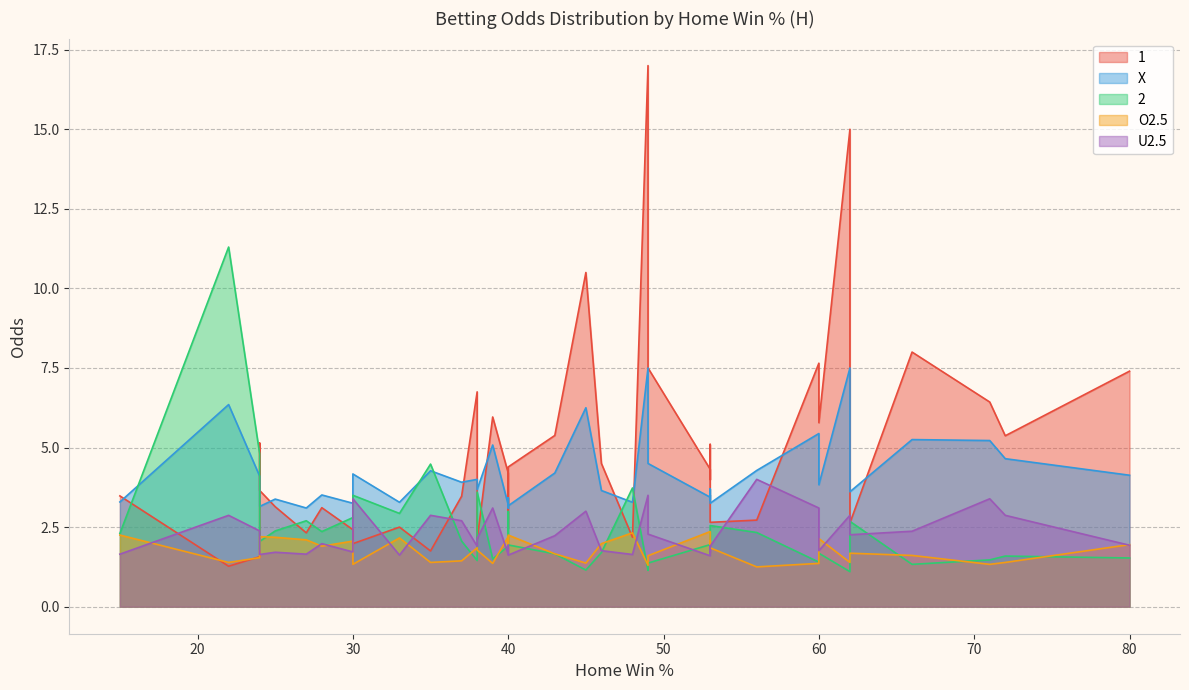

Reading left to right, extract all data points from this chart.

1: 40=4.4	43=5.4	62=15.0	27=2.3	40=3.0	25=3.1	33=2.5	45=10.5	28=3.1	40=2.5	53=4.3	24=5.1	66=8.0	62=2.6	15=3.5	80=7.4	24=1.6	53=5.1	38=6.8	40=4.2	24=3.6	49=7.5	30=2.4	53=4.0	53=2.6	60=7.7	22=1.3	30=2.0	37=3.5	71=6.4	72=5.4	56=2.7	35=1.8	39=6.0	49=17.0	46=4.5	53=4.0	48=2.2	38=2.1	60=5.8
X: 40=3.2	43=4.2	62=7.5	27=3.1	40=3.4	25=3.4	33=3.3	45=6.2	28=3.5	40=3.1	53=3.4	24=3.3	66=5.2	62=3.6	15=3.3	80=4.1	24=4.1	53=3.7	38=4.0	40=3.2	24=3.1	49=4.5	30=3.2	53=3.4	53=3.2	60=5.4	22=6.3	30=4.2	37=3.9	71=5.2	72=4.7	56=4.3	35=4.3	39=5.1	49=7.5	46=3.6	53=3.5	48=3.3	38=3.7	60=3.8
2: 40=1.9	43=1.7	62=1.1	27=2.7	40=2.5	25=2.4	33=2.9	45=1.1	28=2.4	40=3.0	53=1.9	24=1.8	66=1.3	62=2.7	15=2.3	80=1.5	24=4.8	53=1.6	38=1.4	40=1.9	24=2.0	49=1.4	30=2.8	53=1.9	53=2.5	60=1.4	22=11.3	30=3.5	37=2.1	71=1.5	72=1.6	56=2.3	35=4.5	39=1.5	49=1.1	46=1.7	53=1.9	48=3.7	38=3.6	60=1.7
O2.5: 40=2.2	43=1.7	62=1.4	27=2.1	40=2.0	25=2.2	33=2.2	45=1.4	28=1.9	40=1.9	53=2.4	24=2.1	66=1.6	62=1.7	15=2.2	80=1.9	24=1.5	53=1.9	38=1.9	40=2.2	24=2.2	49=1.6	30=2.1	53=2.1	53=1.9	60=1.4	22=1.4	30=1.3	37=1.4	71=1.3	72=1.4	56=1.2	35=1.4	39=1.4	49=1.3	46=2.0	53=1.9	48=2.3	38=1.8	60=2.1
U2.5: 40=1.6	43=2.2	62=2.9	27=1.6	40=1.9	25=1.7	33=1.6	45=3.0	28=2.0	40=1.9	53=1.6	24=1.7	66=2.4	62=2.3	15=1.6	80=1.9	24=2.4	53=1.9	38=1.9	40=1.6	24=1.6	49=2.3	30=1.7	53=1.7	53=1.9	60=3.1	22=2.9	30=3.4	37=2.7	71=3.4	72=2.9	56=4.0	35=2.9	39=3.1	49=3.5	46=1.8	53=1.9	48=1.6	38=2.1	60=1.8